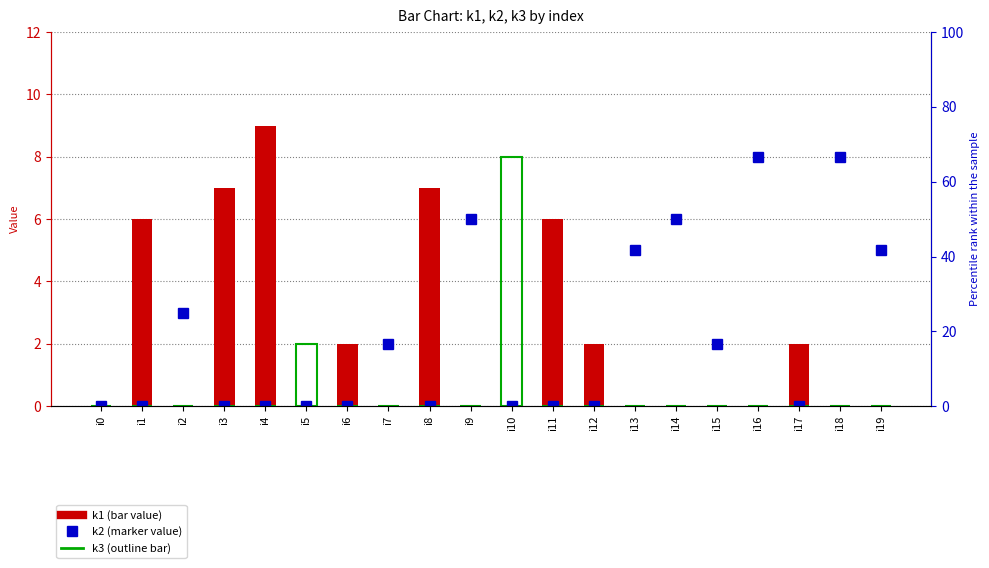

Which series has the largest total across all categories?

k2